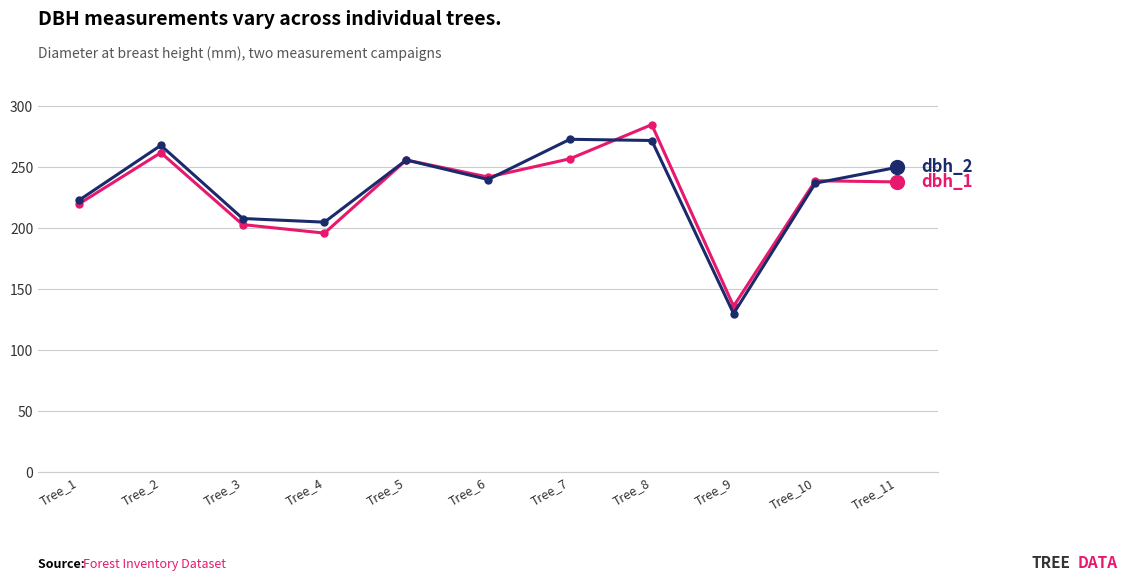

What is the maximum value shown in the chart?

285